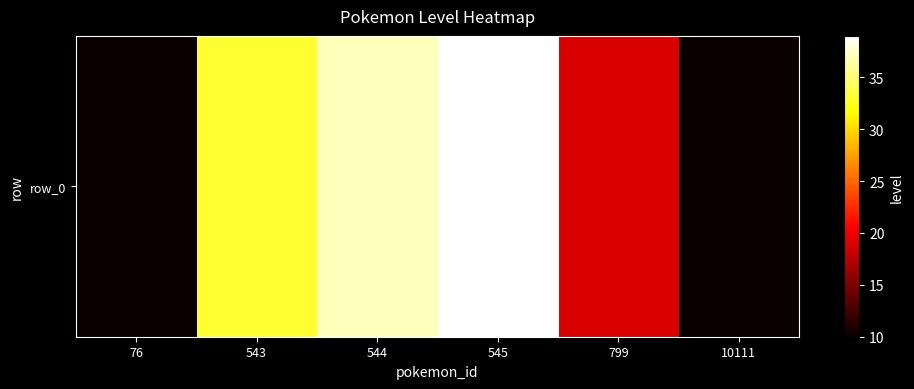

Reading left to right, what are all the values shown in this chart?

76=10	543=33	544=37	545=39	799=19	10111=10